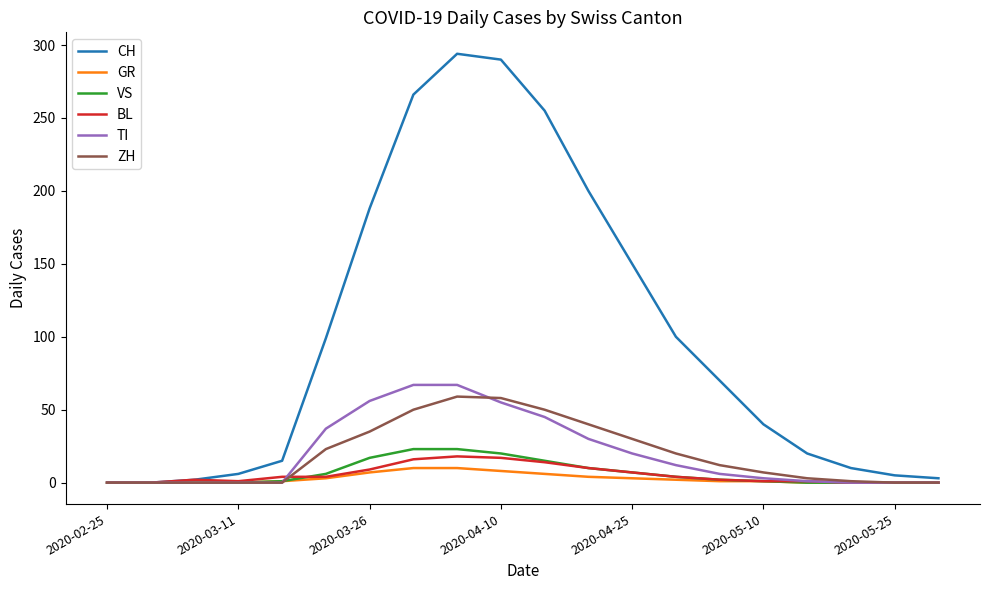

What is the highest value of the TI series?

67